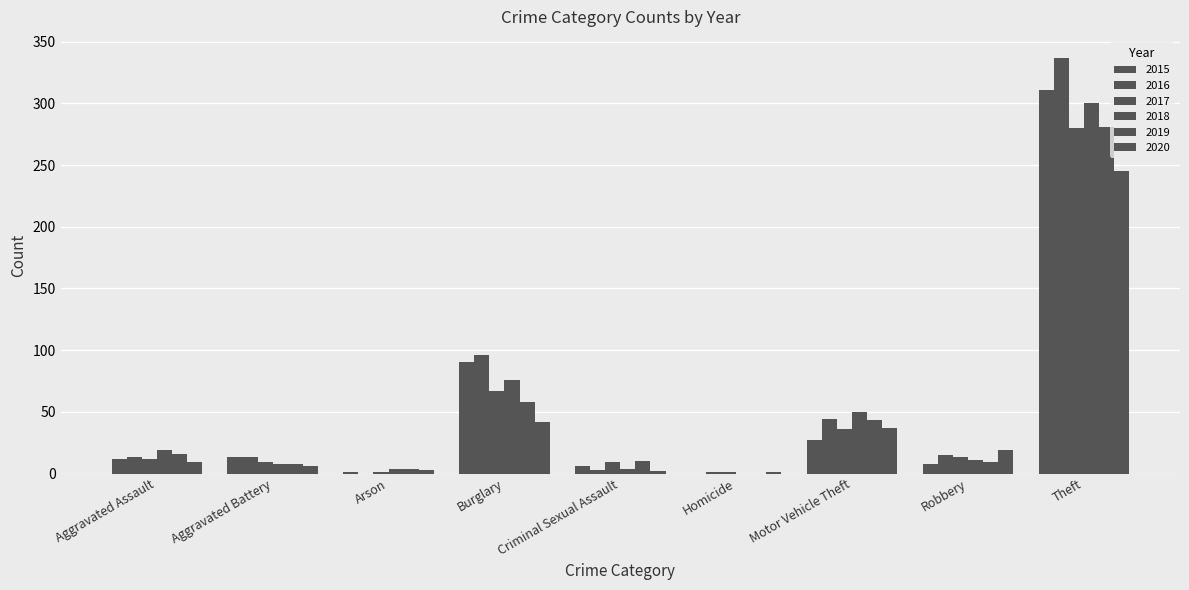

Is it true that 2017 equals 1 at Arson?

False